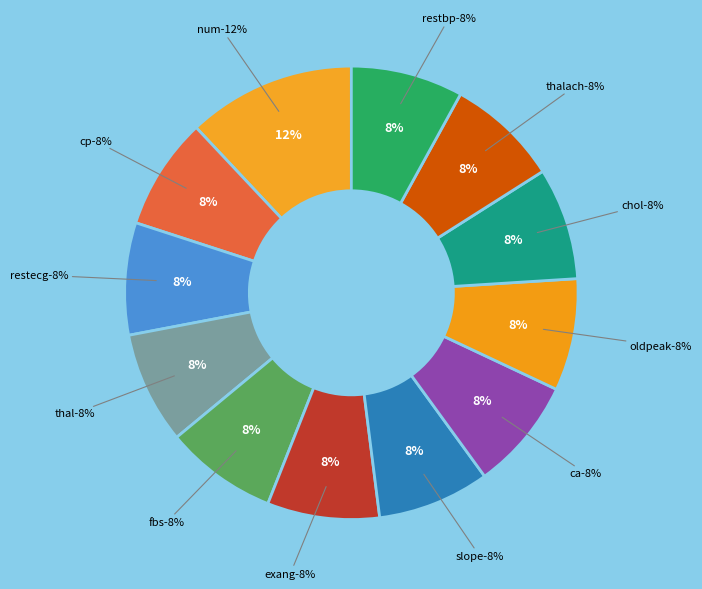

To the nearest percent, what is the difference between the largest and smallest slice percentages?

4%